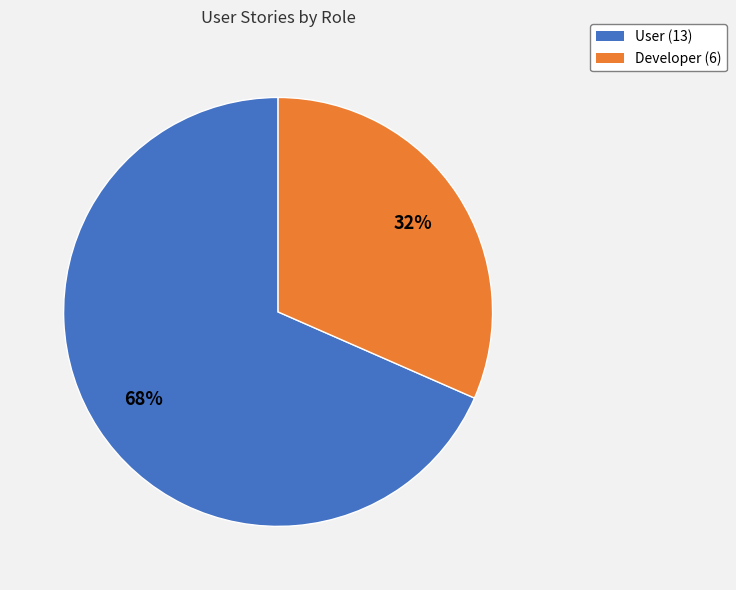

To the nearest percent, what percentage of the pie is Developer?

32%